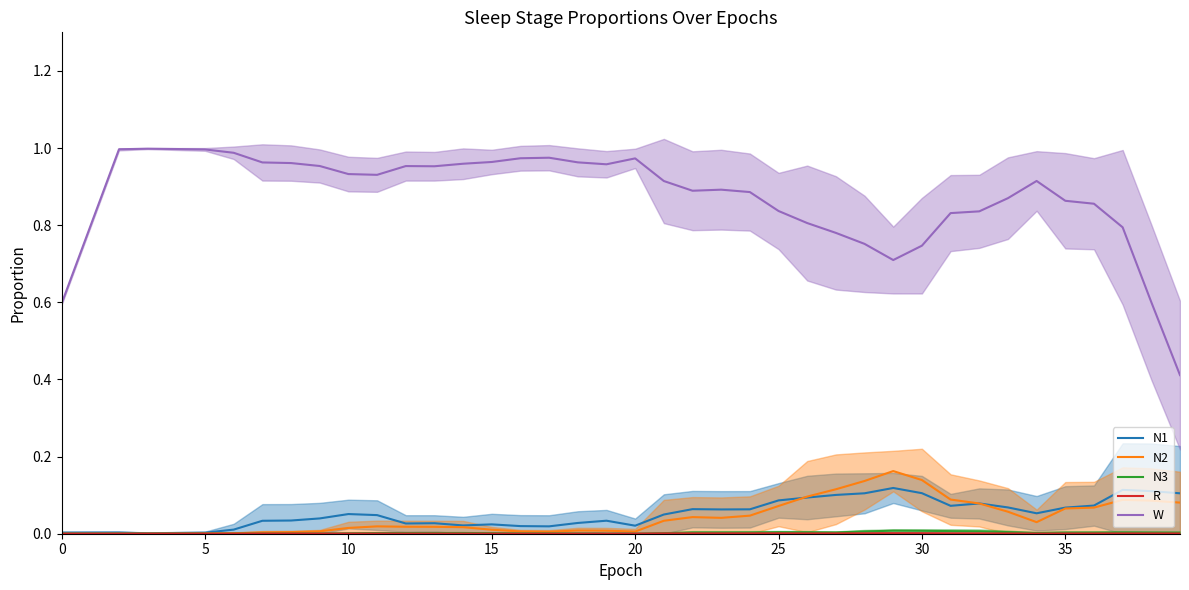

What is the difference between the highest and lowest values at 21?

0.9